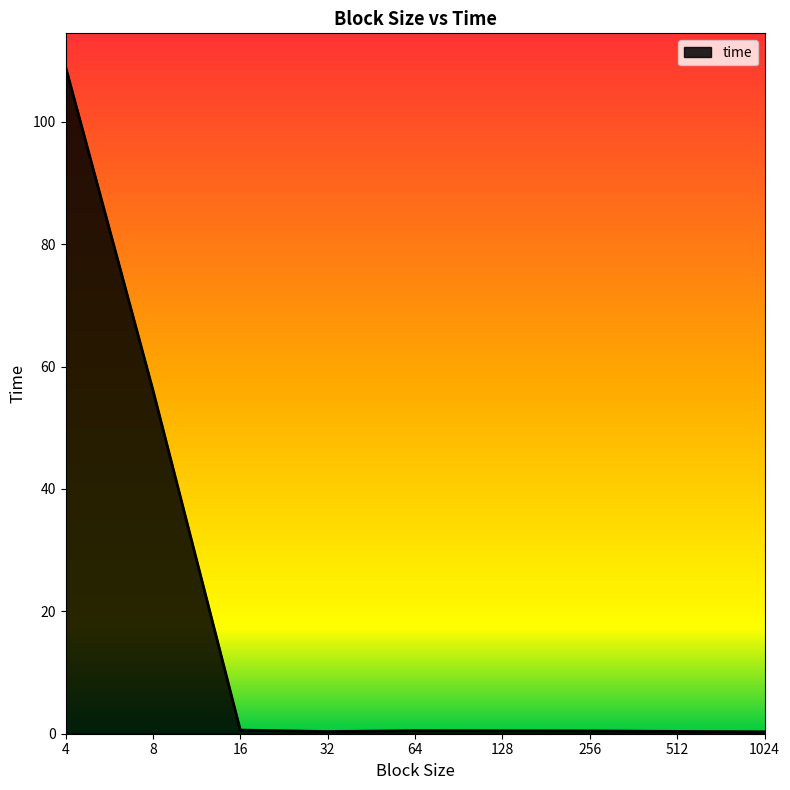

What is the greatest value displayed?

109.0